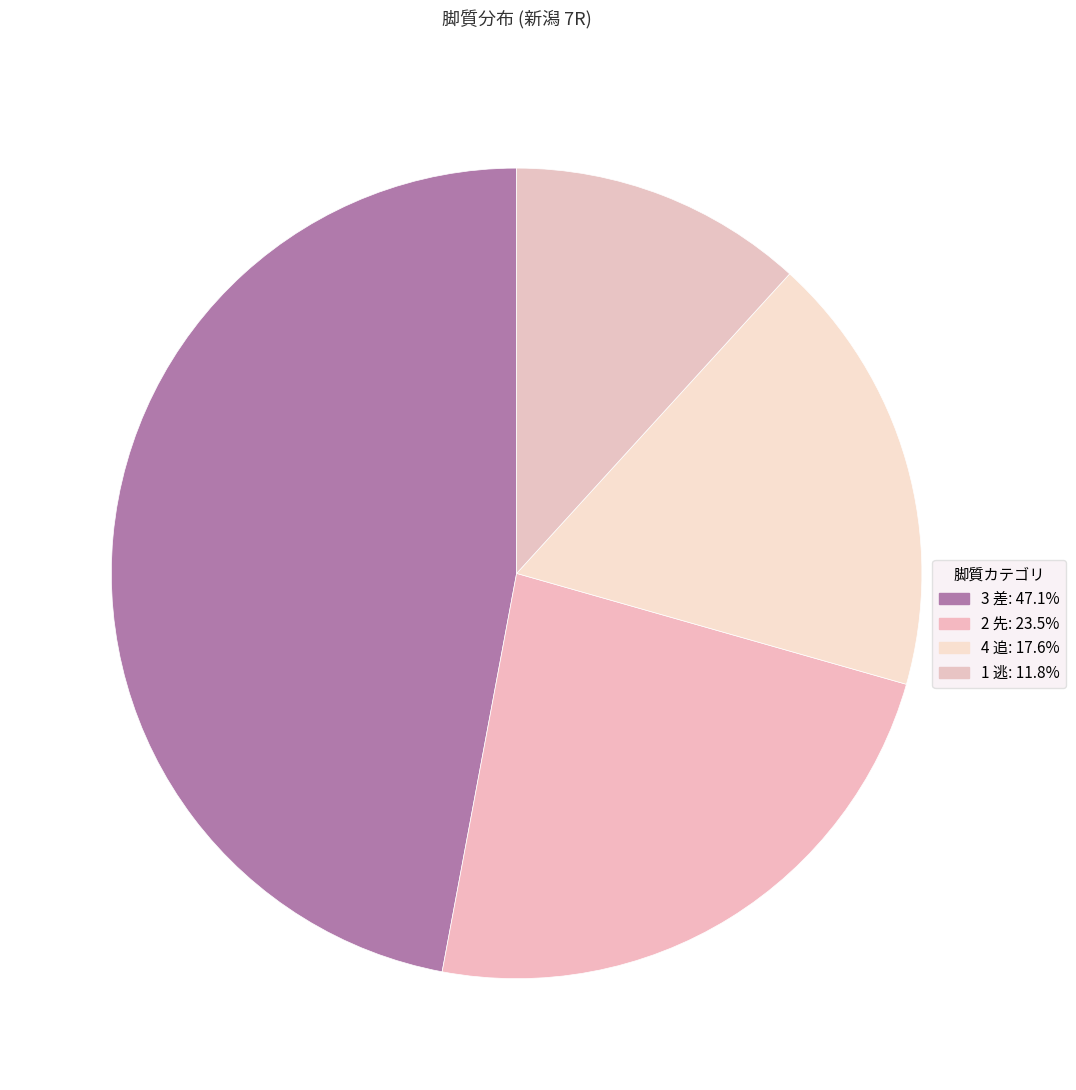

How many segments does this pie chart have?

4